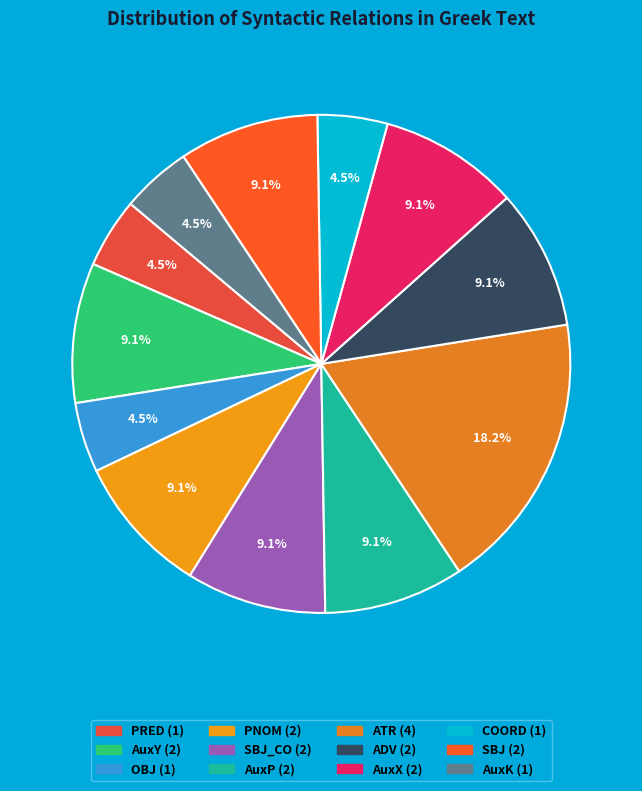

How many slices are in this pie chart?

12